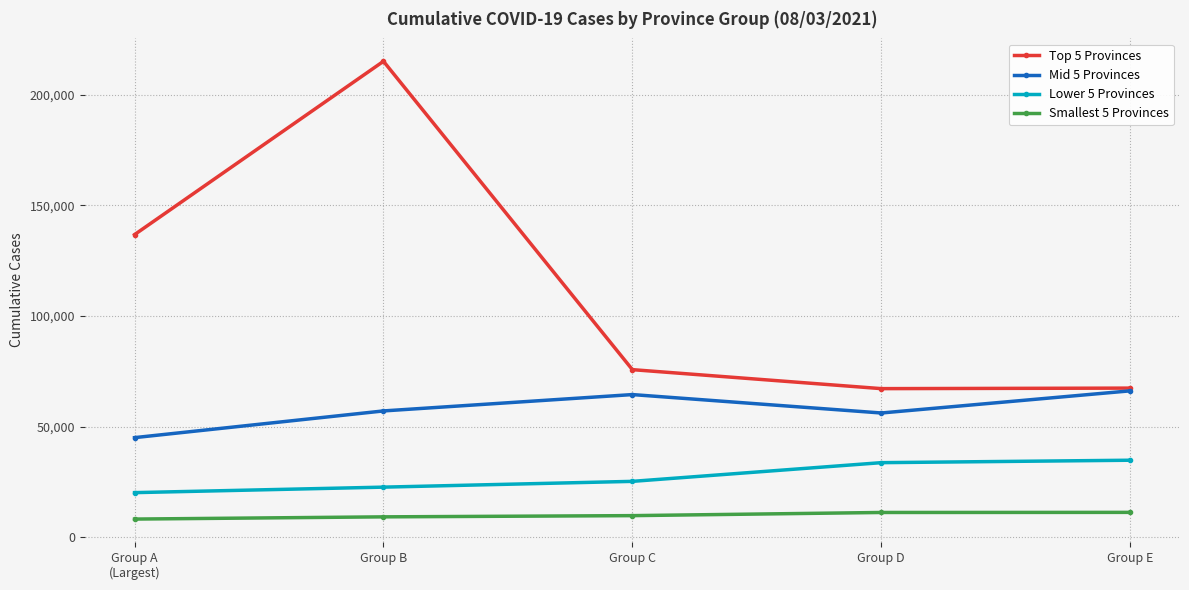

The Lower 5 Provinces series shows 33672 at Group D. True or false?

True